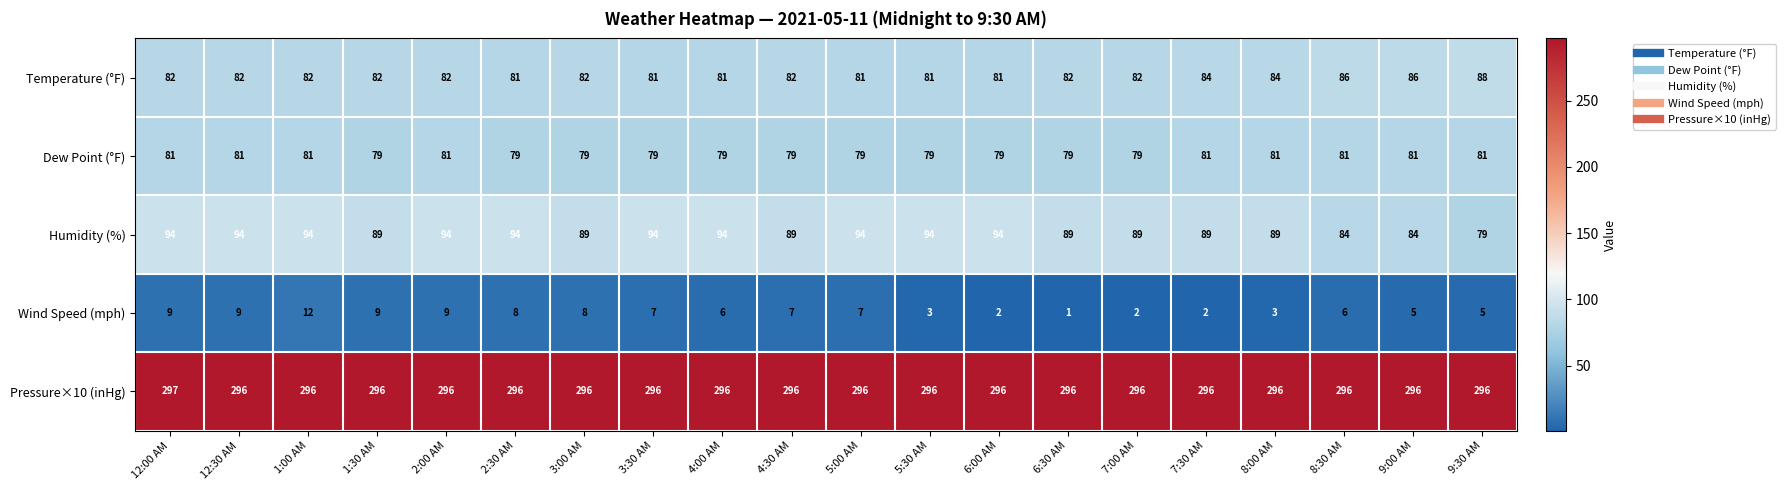

What is the minimum value shown in the chart?

1